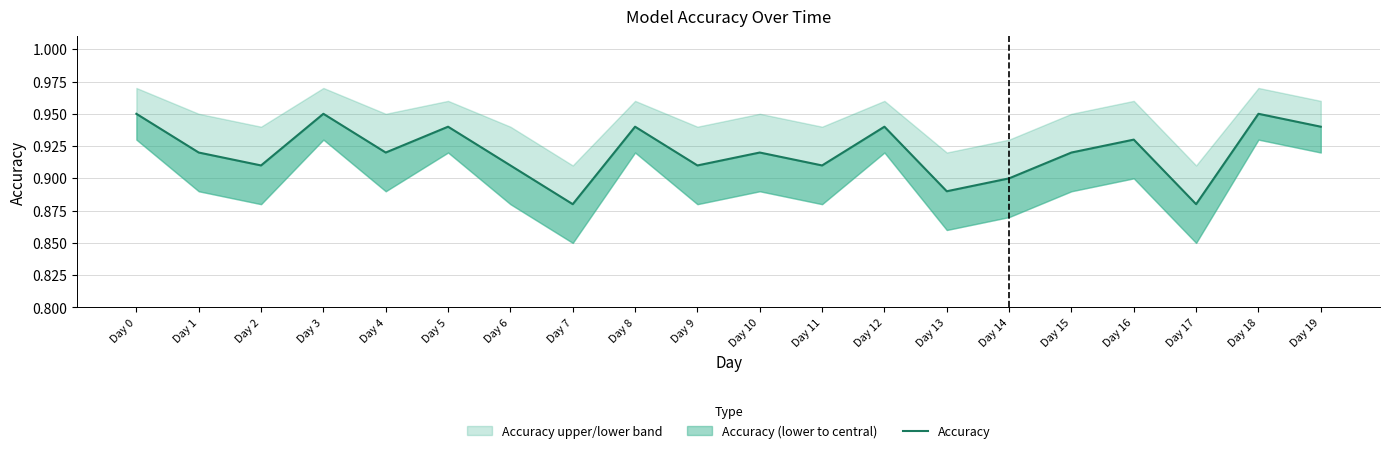

What is the sum of the values at Day 3 and Day 8?

1.9